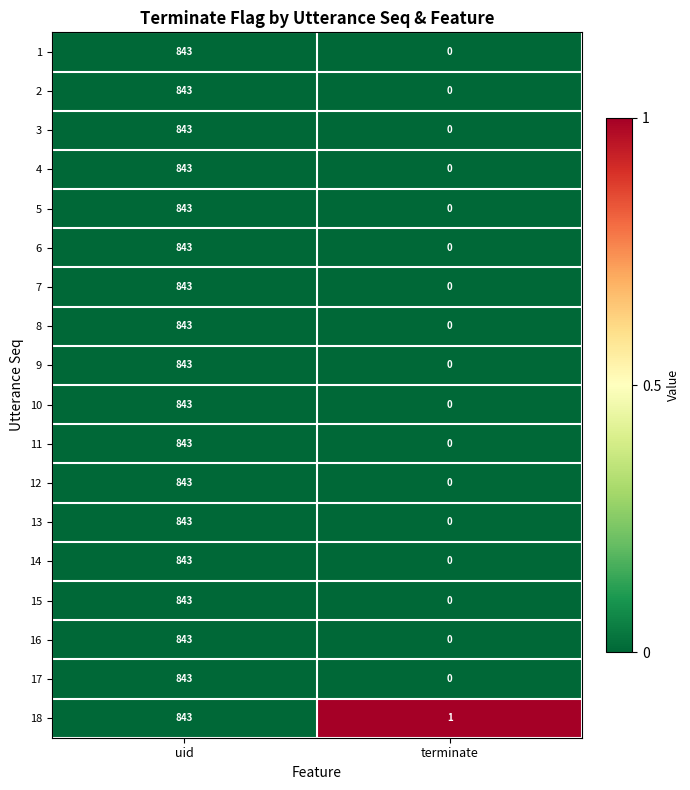

At which category is the sum across all series the highest?

uid